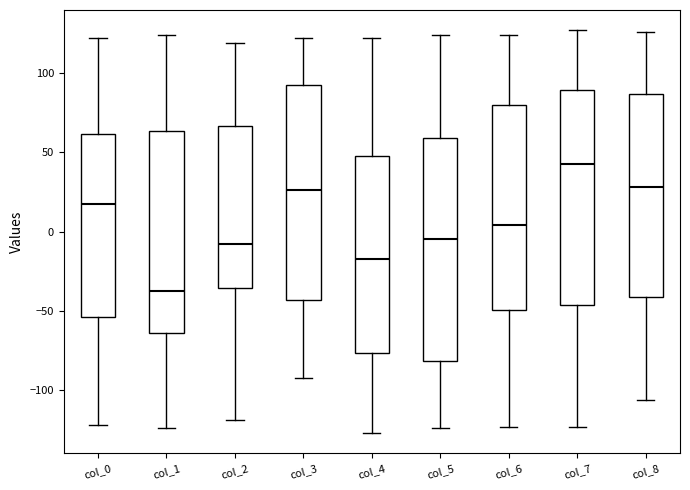

Reading left to right, transcribe this box plot: for each box, give where its median line is, the range the box spans, and where its two whiskers end, as read against the y-axis. The values are not printed on the chart, so give them approximately, as read against the axis.

col_0: median 20, box -55 to 60, whiskers -120 to 120
col_1: median -35, box -65 to 65, whiskers -125 to 125
col_2: median -5, box -35 to 65, whiskers -120 to 120
col_3: median 25, box -45 to 90, whiskers -90 to 120
col_4: median -15, box -75 to 50, whiskers -125 to 120
col_5: median -5, box -80 to 60, whiskers -125 to 125
col_6: median 5, box -50 to 80, whiskers -125 to 125
col_7: median 45, box -45 to 90, whiskers -125 to 125
col_8: median 30, box -40 to 85, whiskers -105 to 125